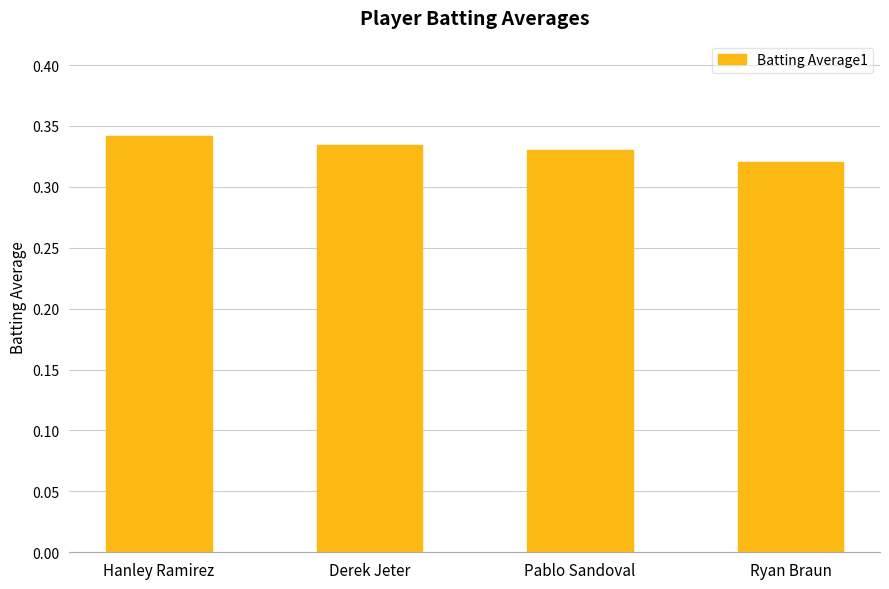

What is the sum of the values at Ryan Braun and Derek Jeter?

0.7